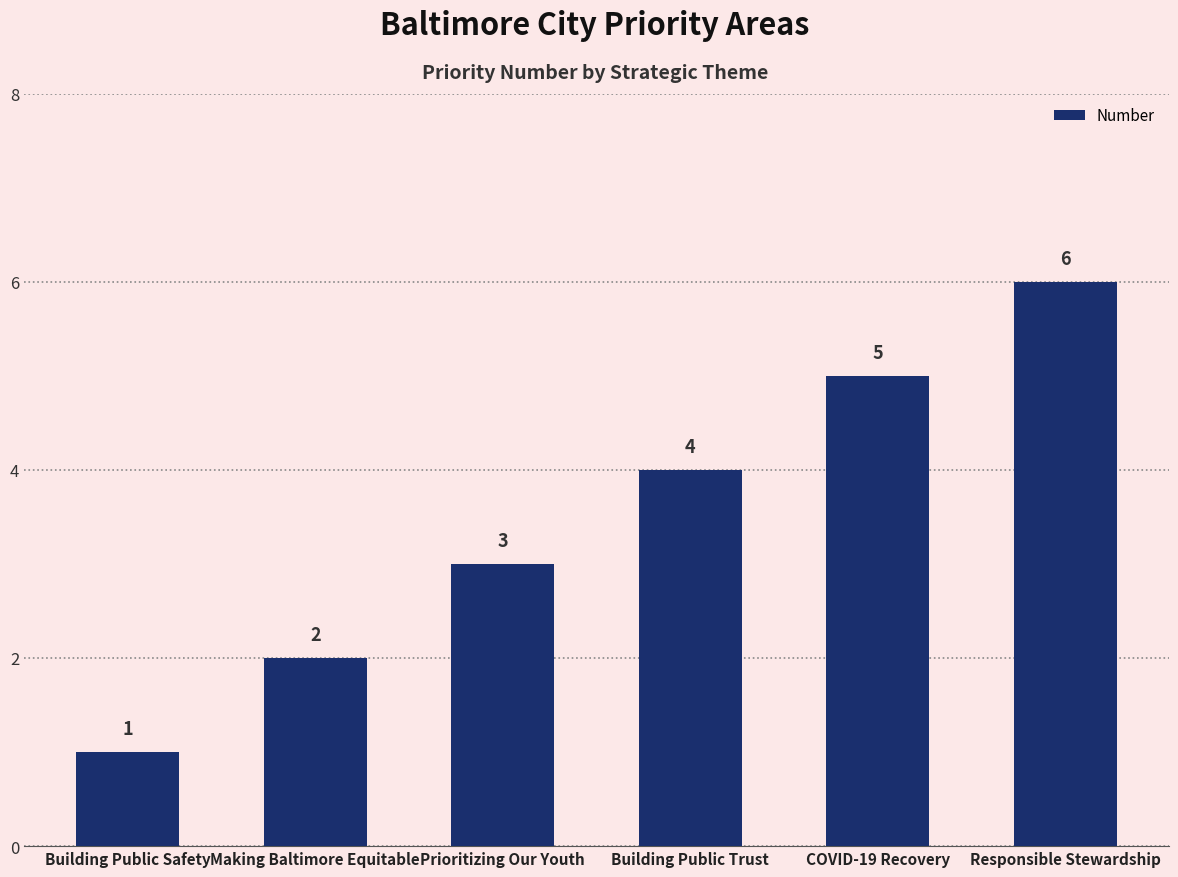

What is the maximum value shown in the chart?

6